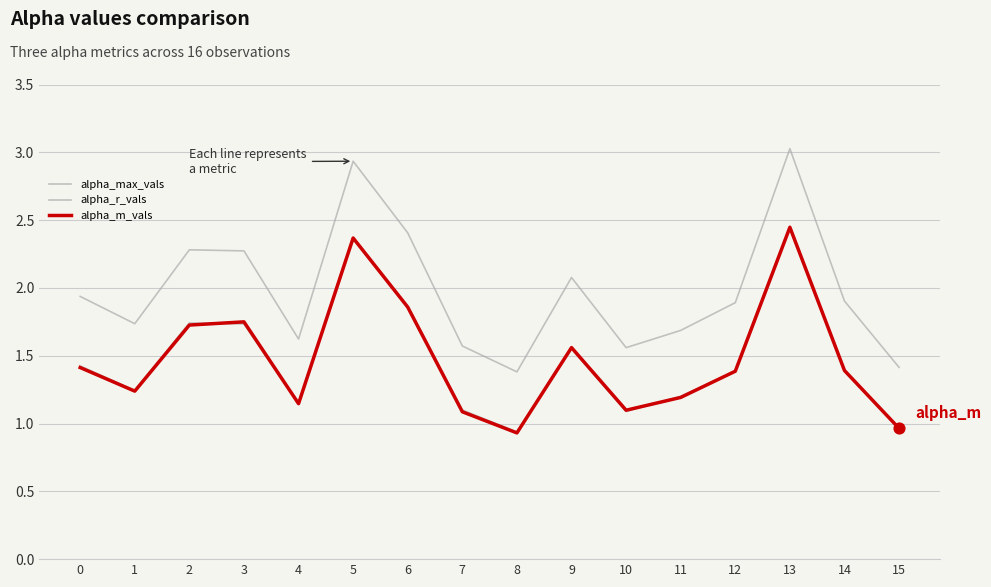

At how many categories does at least one series exceed 2?

6